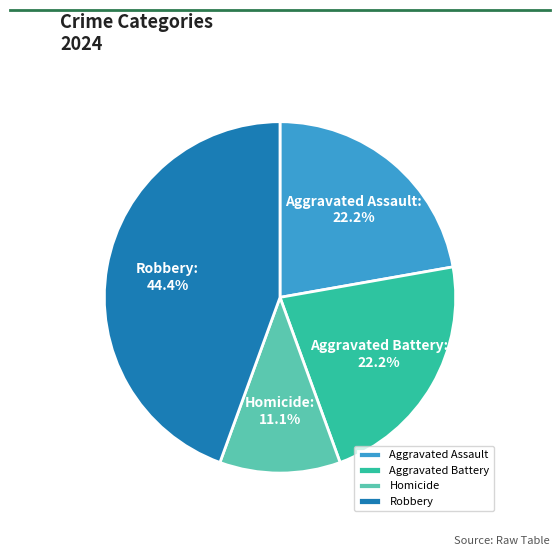

Is the sum of Homicide and Aggravated Battery greater than half?

No